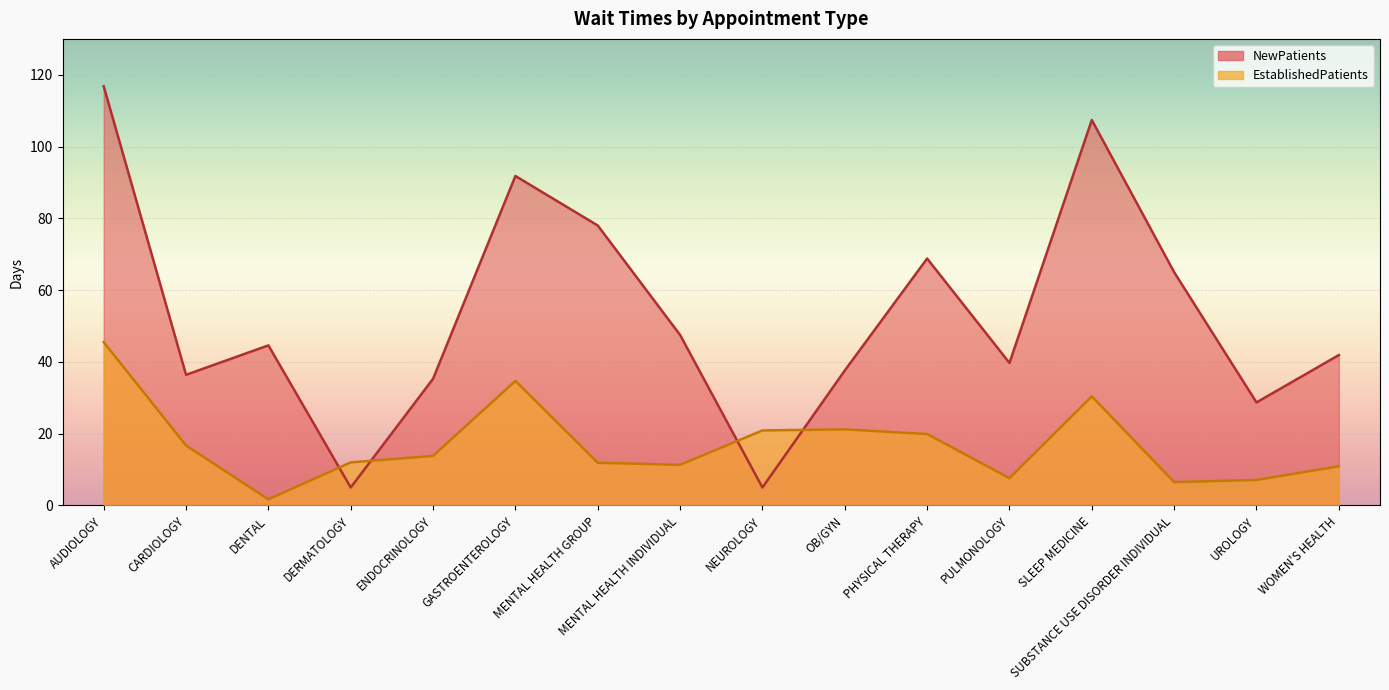

How many series are shown in this chart?

2